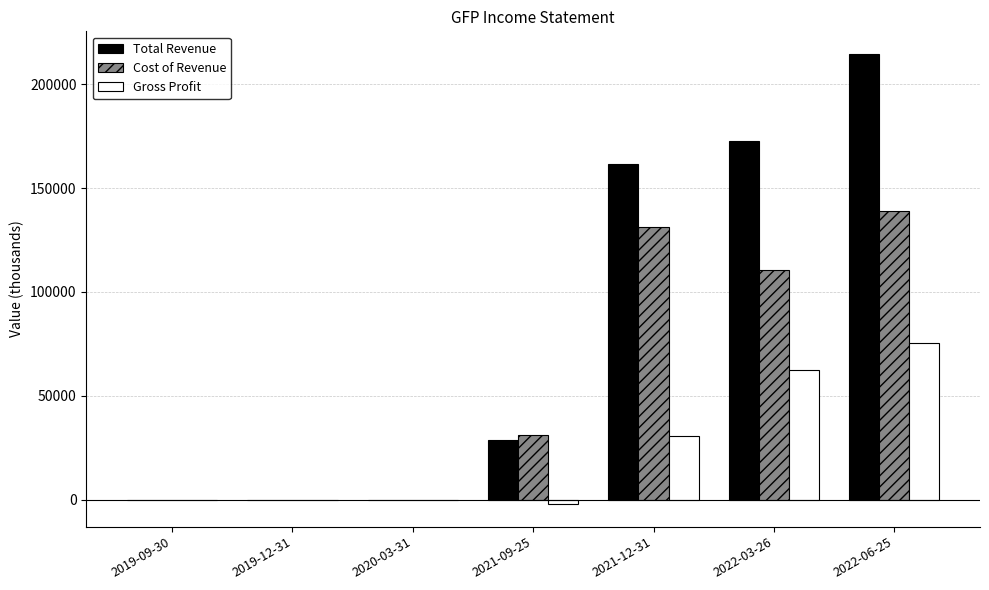

Does the chart contain stacked bars?

No